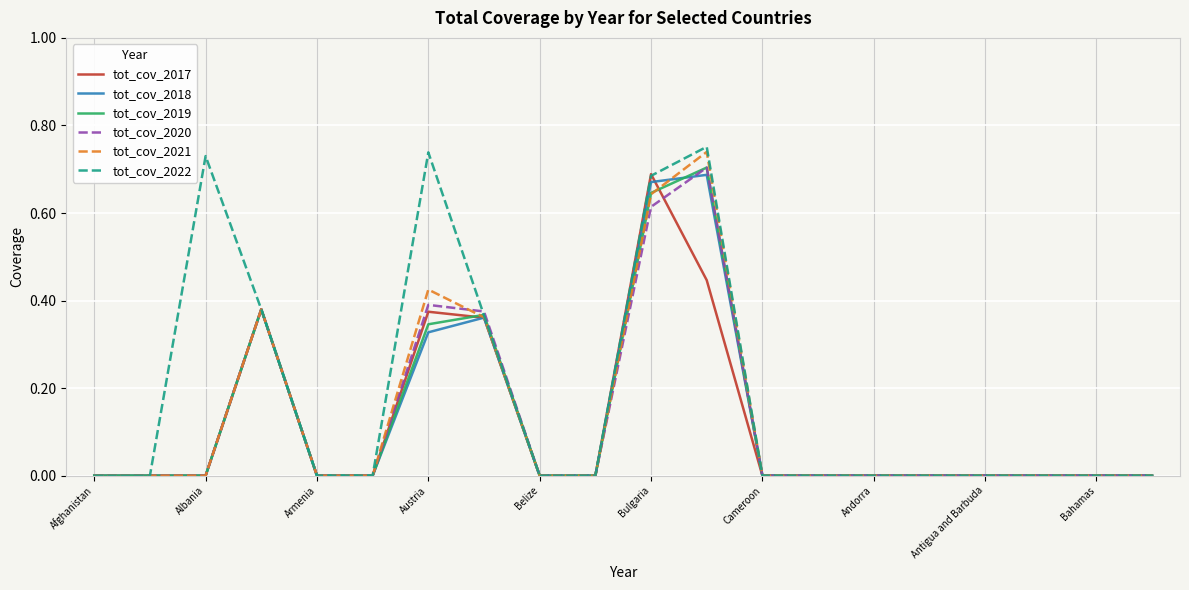

What are all the series names shown in the legend?

tot_cov_2017, tot_cov_2018, tot_cov_2019, tot_cov_2020, tot_cov_2021, tot_cov_2022